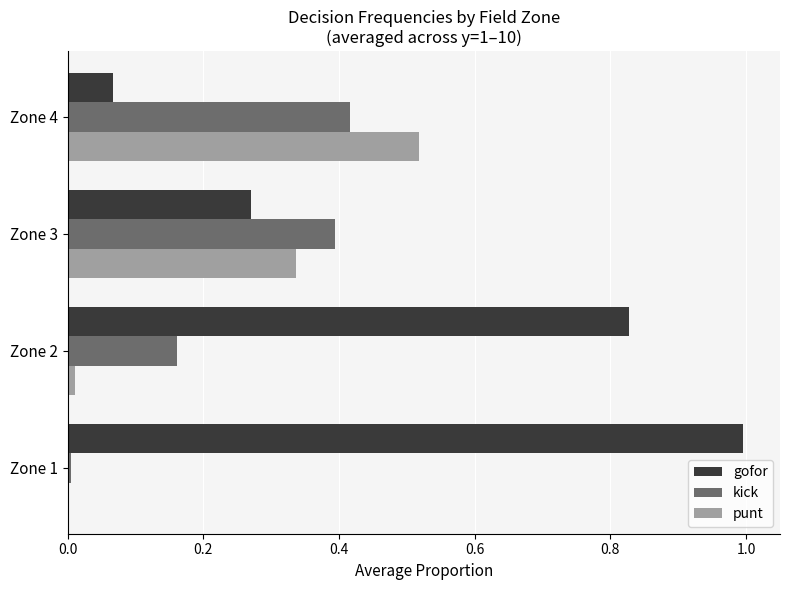

Where is gofor nearest to the value 0?

Zone 4